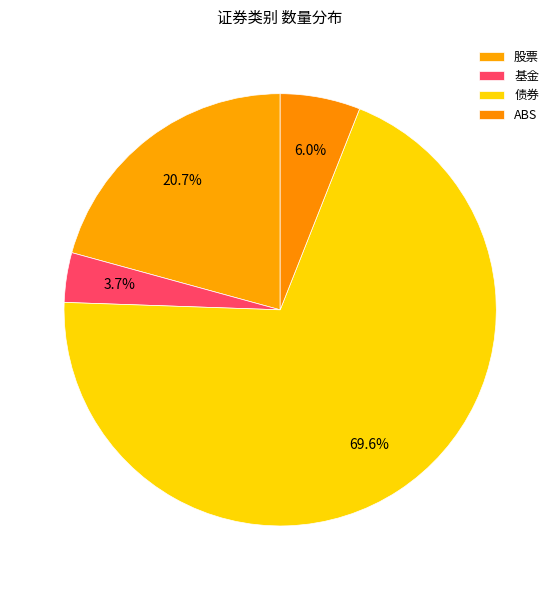

To the nearest percent, what is the difference between the 股票 and ABS slice percentages?

15%